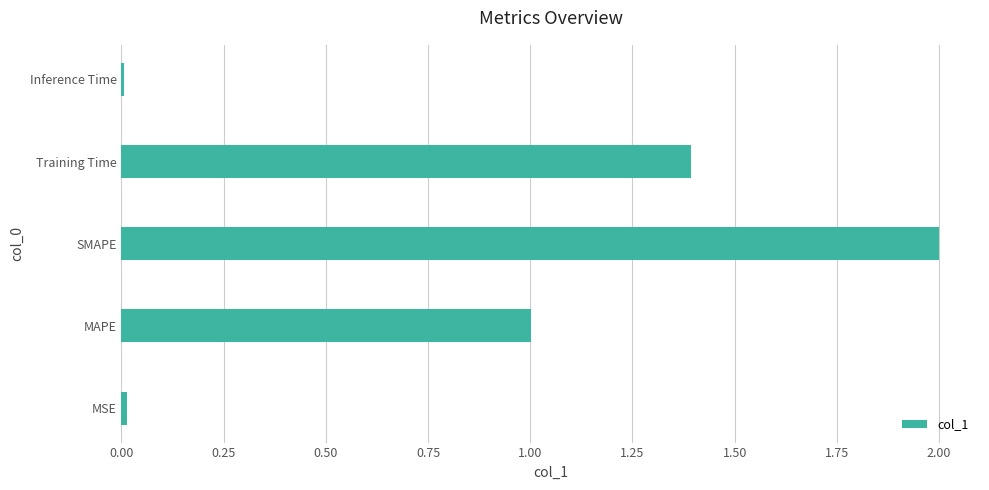

What is the difference between the second highest and second lowest values?

1.4